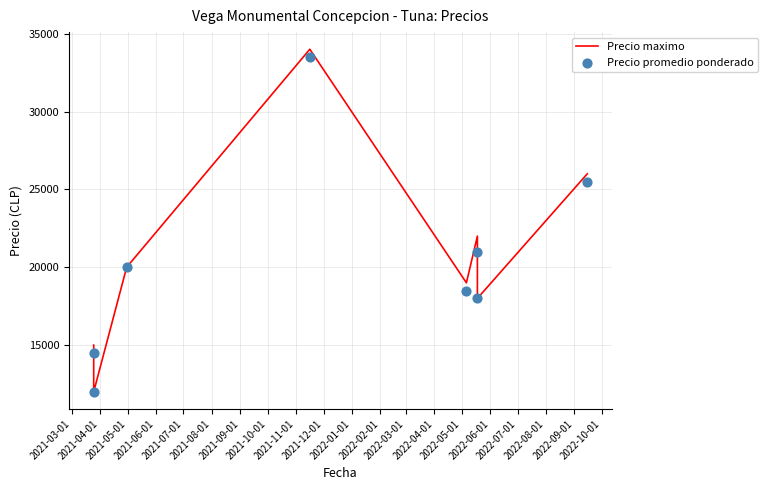

Which series has the largest total across all categories?

Precio maximo